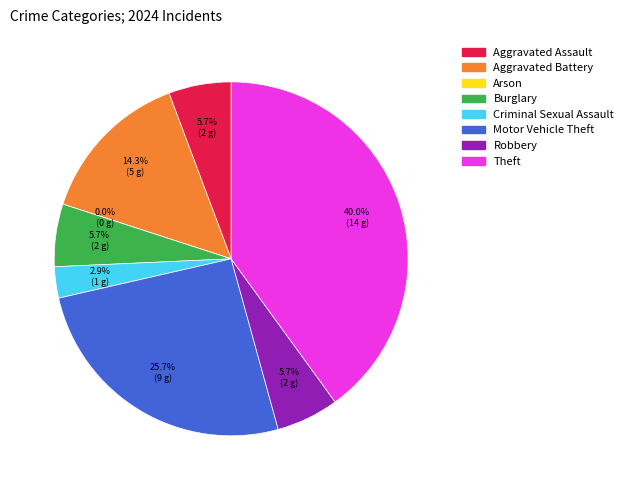

How many slices are in this pie chart?

8